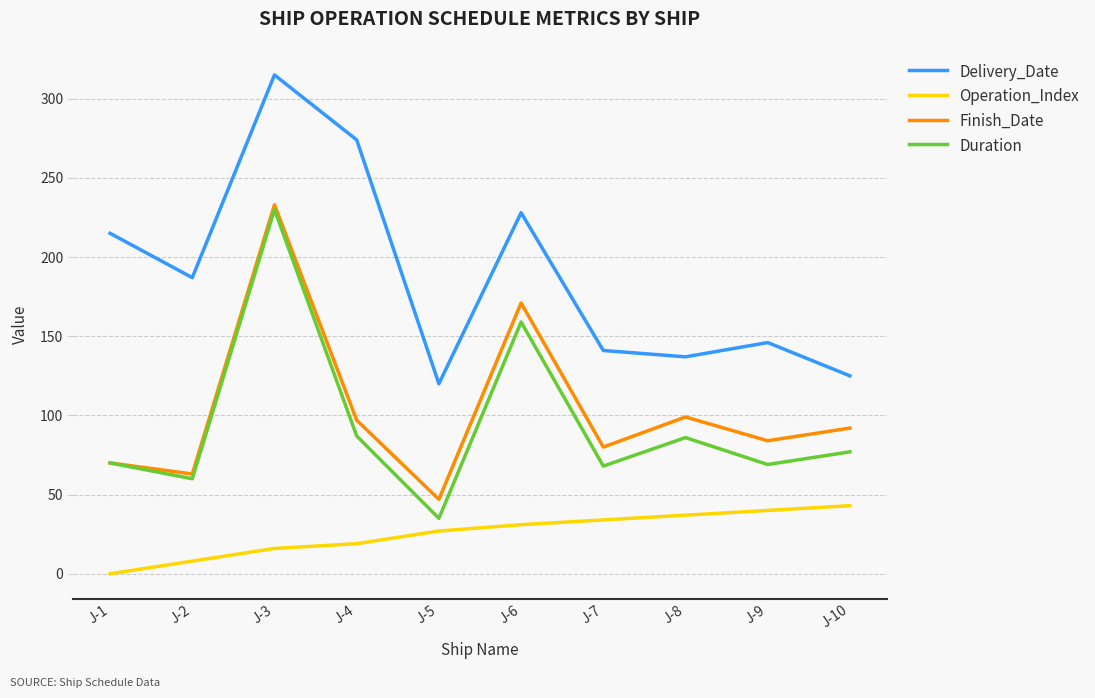

At which label does Duration reach its peak?

J-3